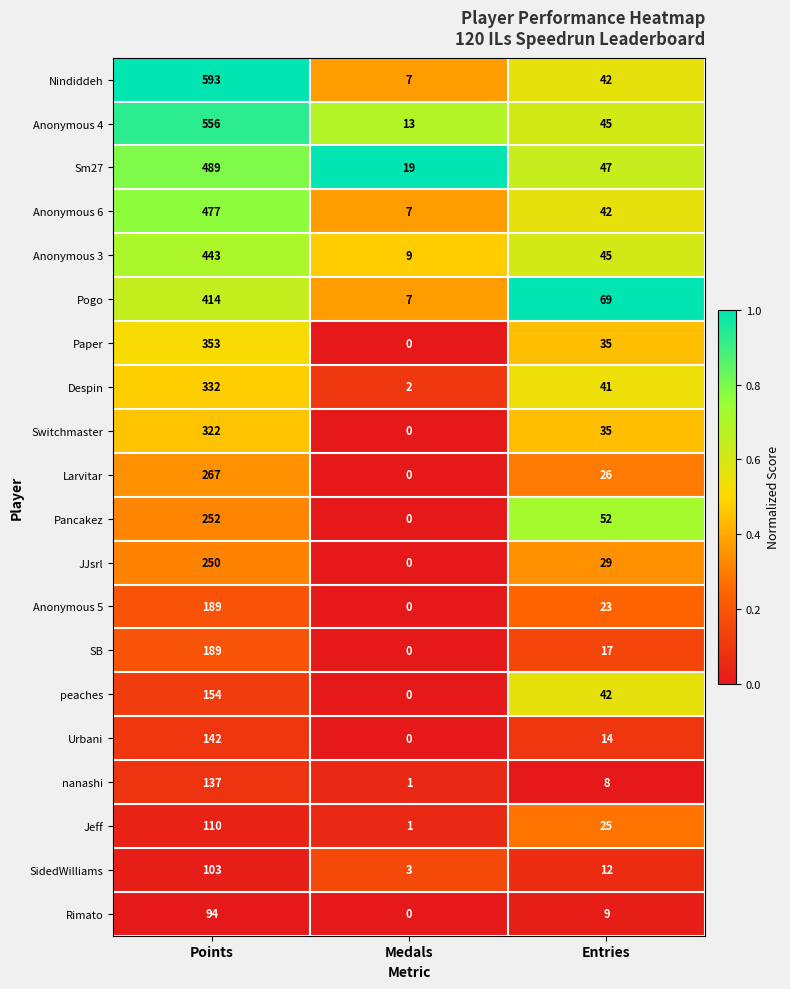

List the labels in order of Anonymous 3 value, largest first.

Points, Entries, Medals